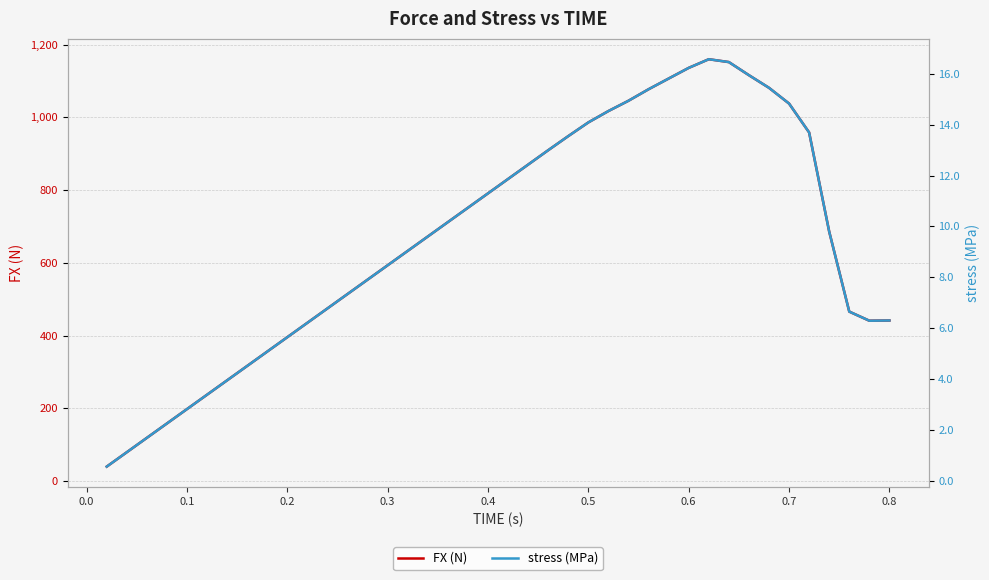

The value of FX (N) at 0.1 is 197.7. True or false?

True